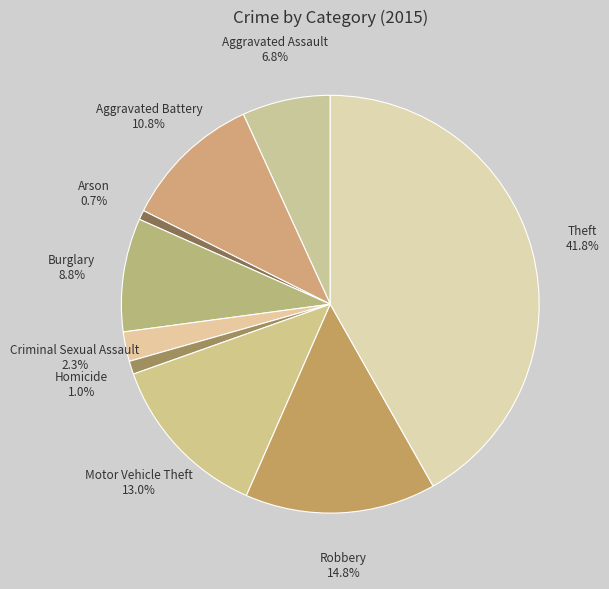

How many slices are in this pie chart?

9